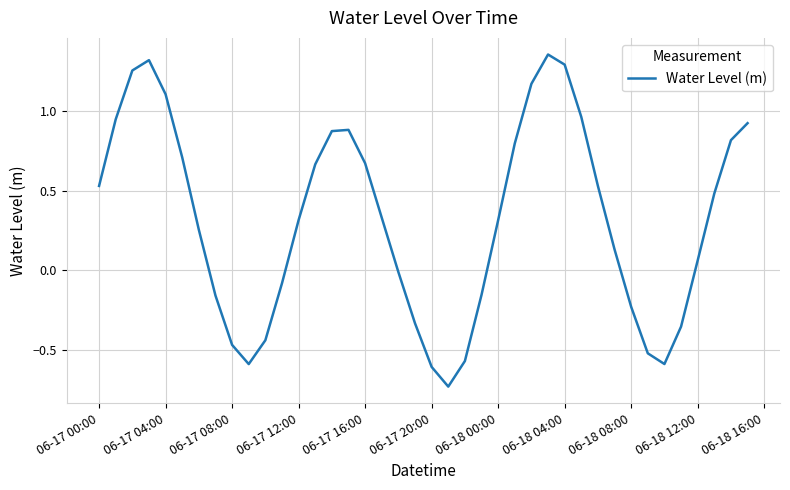

What is the difference between the maximum and minimum values?

2.1